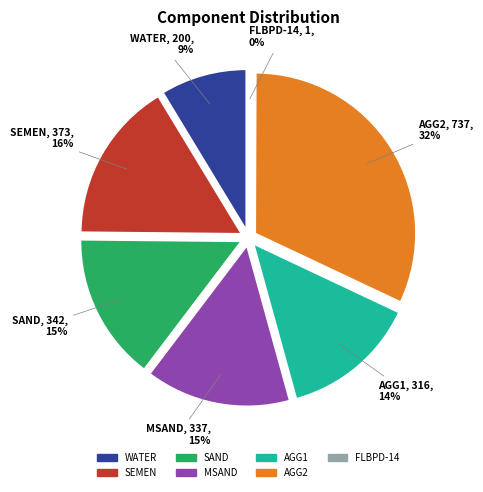

What percentage is NOT represented by SAND?

85.2%